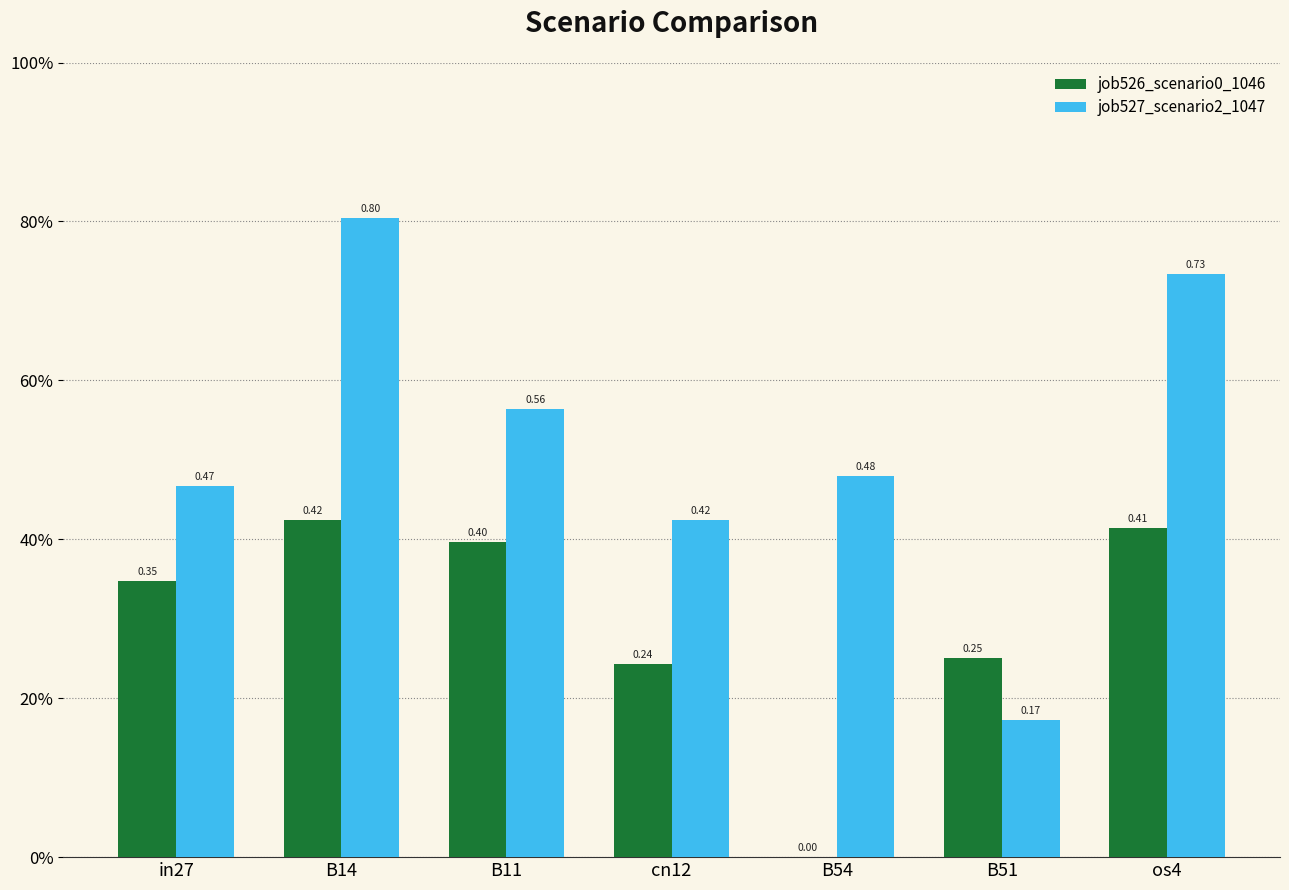

Reading left to right, transcribe all the data shown in this chart.

job526_scenario0_1046: in27=0.3	B14=0.4	B11=0.4	cn12=0.2	B54=0.0	B51=0.3	os4=0.4
job527_scenario2_1047: in27=0.5	B14=0.8	B11=0.6	cn12=0.4	B54=0.5	B51=0.2	os4=0.7